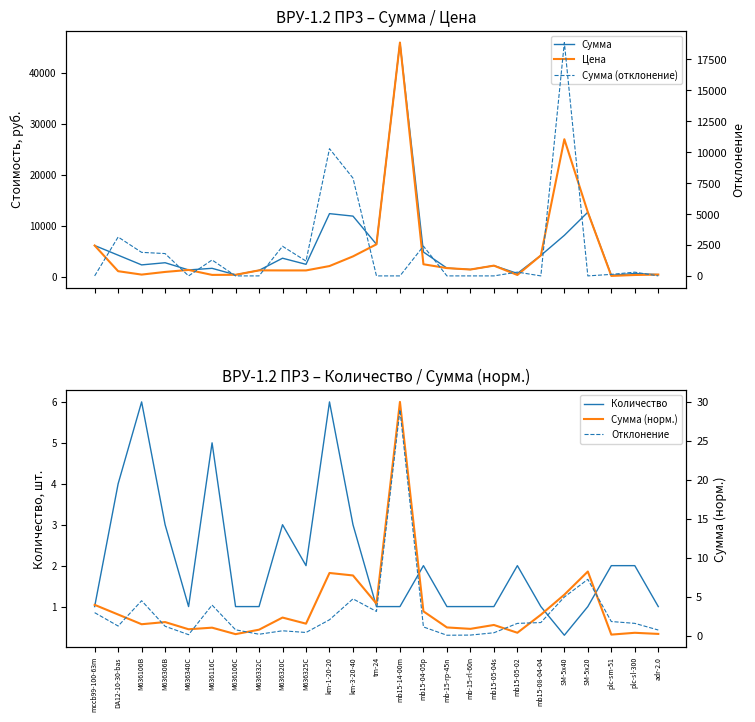

List the series in order of their peak value, highest first.

Сумма, Цена, Сумма (отклонение), Сумма (норм.), Отклонение, Количество